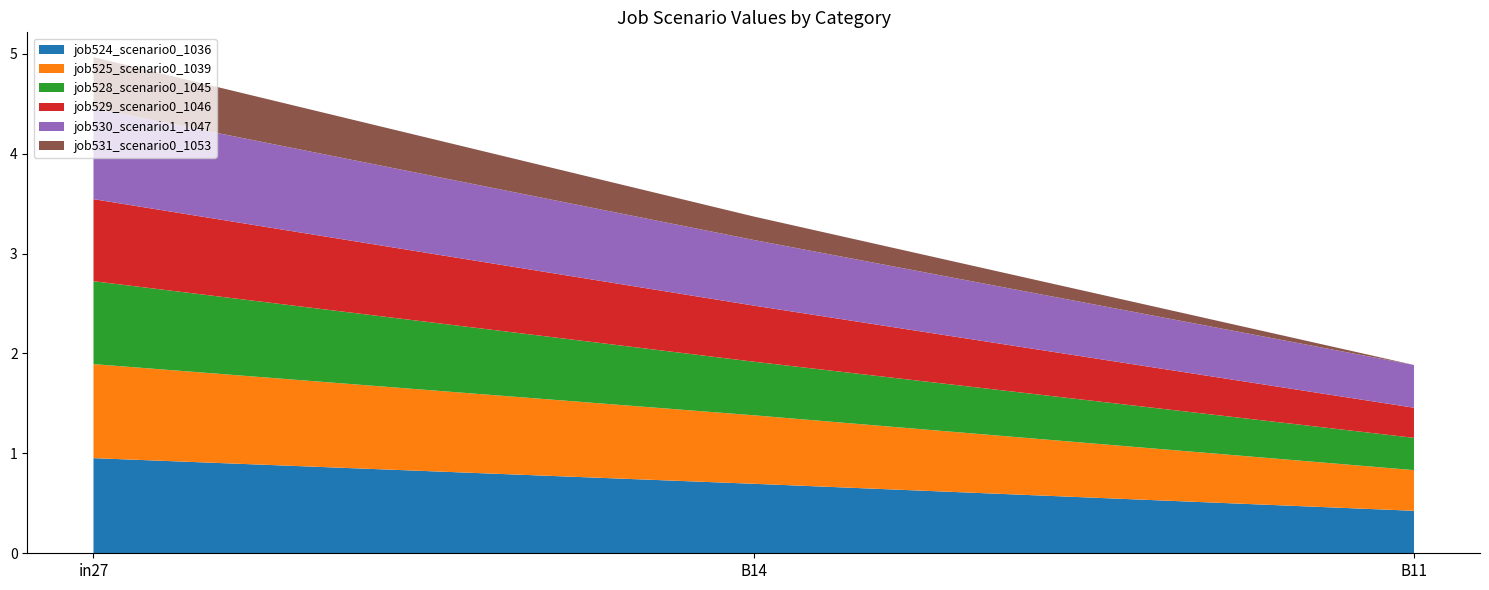

Reading left to right, list all the values displayed in this chart.

job524_scenario0_1036: in27=1.0	B14=0.7	B11=0.4
job525_scenario0_1039: in27=0.9	B14=0.7	B11=0.4
job528_scenario0_1045: in27=0.8	B14=0.5	B11=0.3
job529_scenario0_1046: in27=0.8	B14=0.6	B11=0.3
job530_scenario1_1047: in27=0.9	B14=0.7	B11=0.4
job531_scenario0_1053: in27=0.5	B14=0.2	B11=0.0